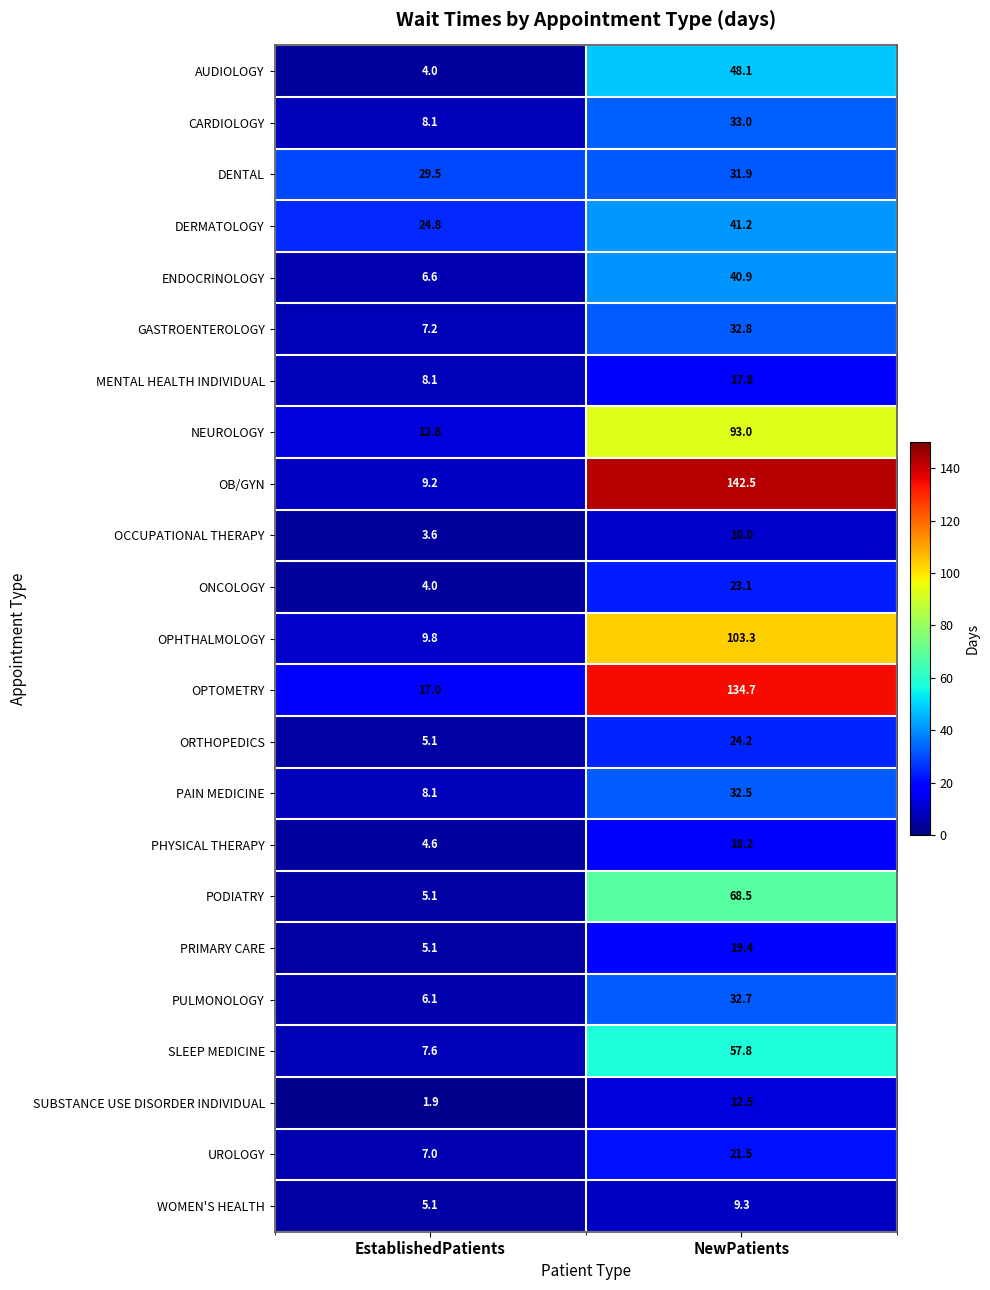

At which category does the chart reach its minimum across all series?

EstablishedPatients